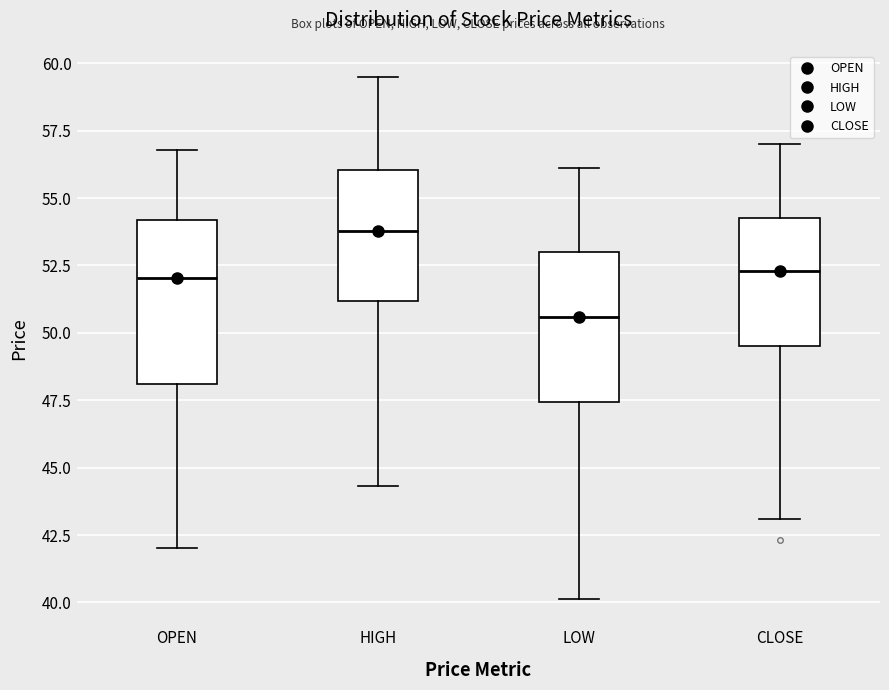

Reading left to right, transcribe this box plot: for each box, give where its median line is, the range the box spans, and where its two whiskers end, as read against the y-axis. The values are not printed on the chart, so give them approximately, as read against the axis.

OPEN: median 52.0, box 48.0 to 54.0, whiskers 42.0 to 57.0
HIGH: median 54.0, box 51.0 to 56.0, whiskers 44.5 to 59.5
LOW: median 50.5, box 47.5 to 53.0, whiskers 40.0 to 56.0
CLOSE: median 52.5, box 49.5 to 54.5, whiskers 43.0 to 57.0